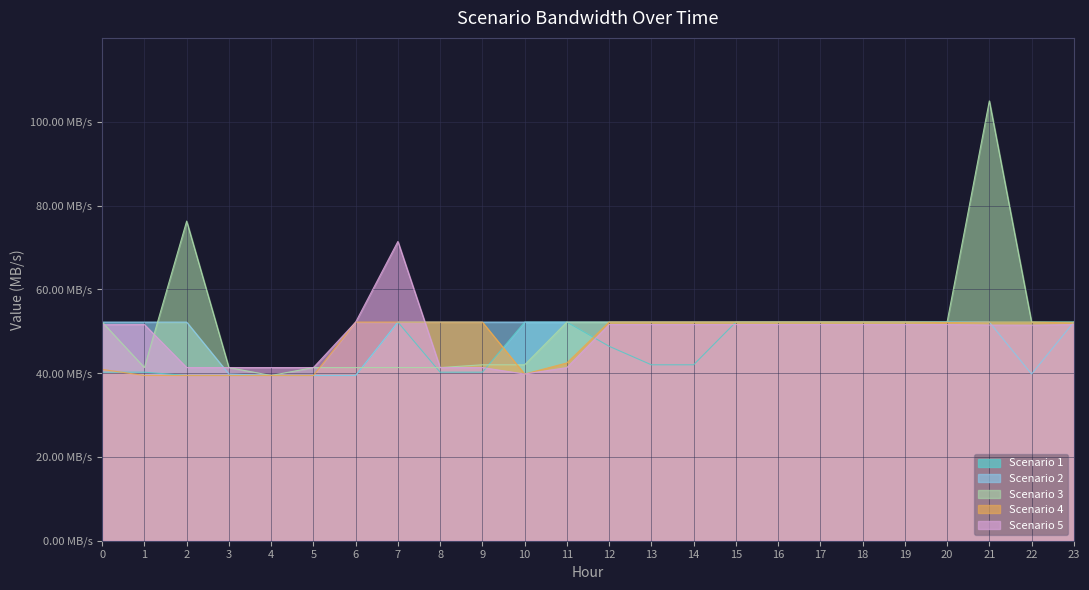

True or false: Scenario 4 has a value of 82.3 at 15.

False